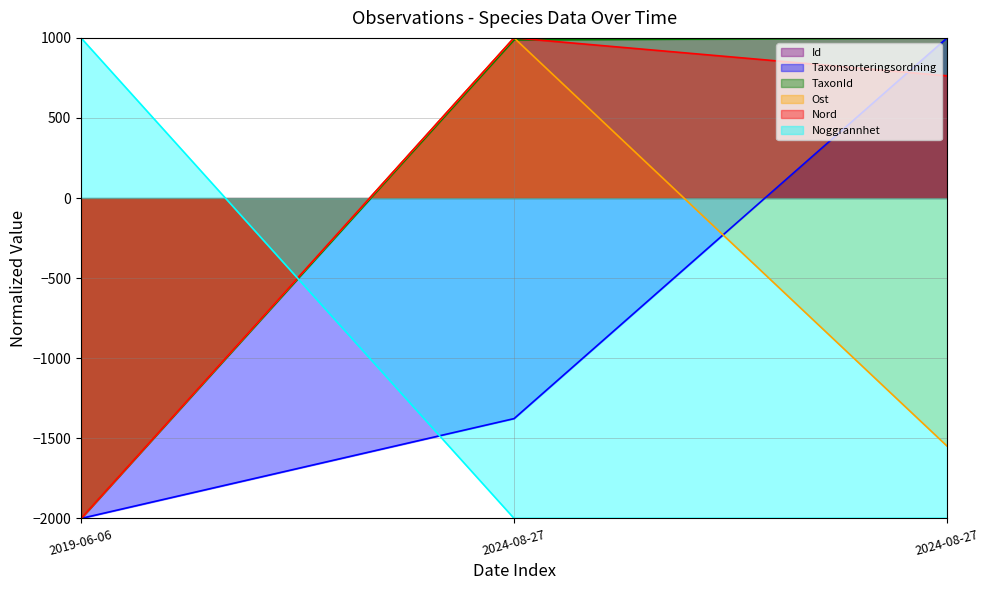

What are all the series names shown in the legend?

Id, Taxonsorteringsordning, TaxonId, Ost, Nord, Noggrannhet